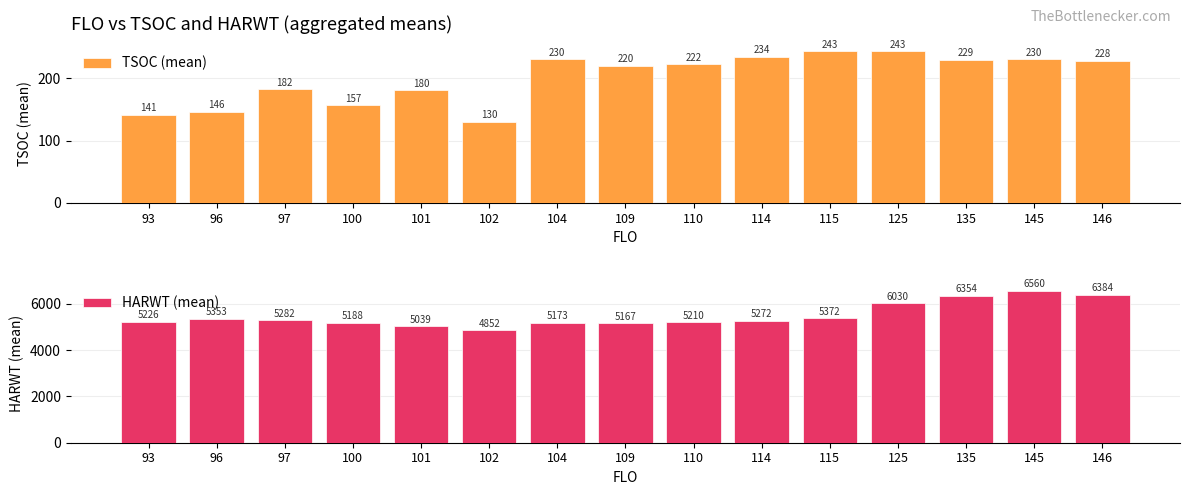

Does the chart contain stacked bars?

No